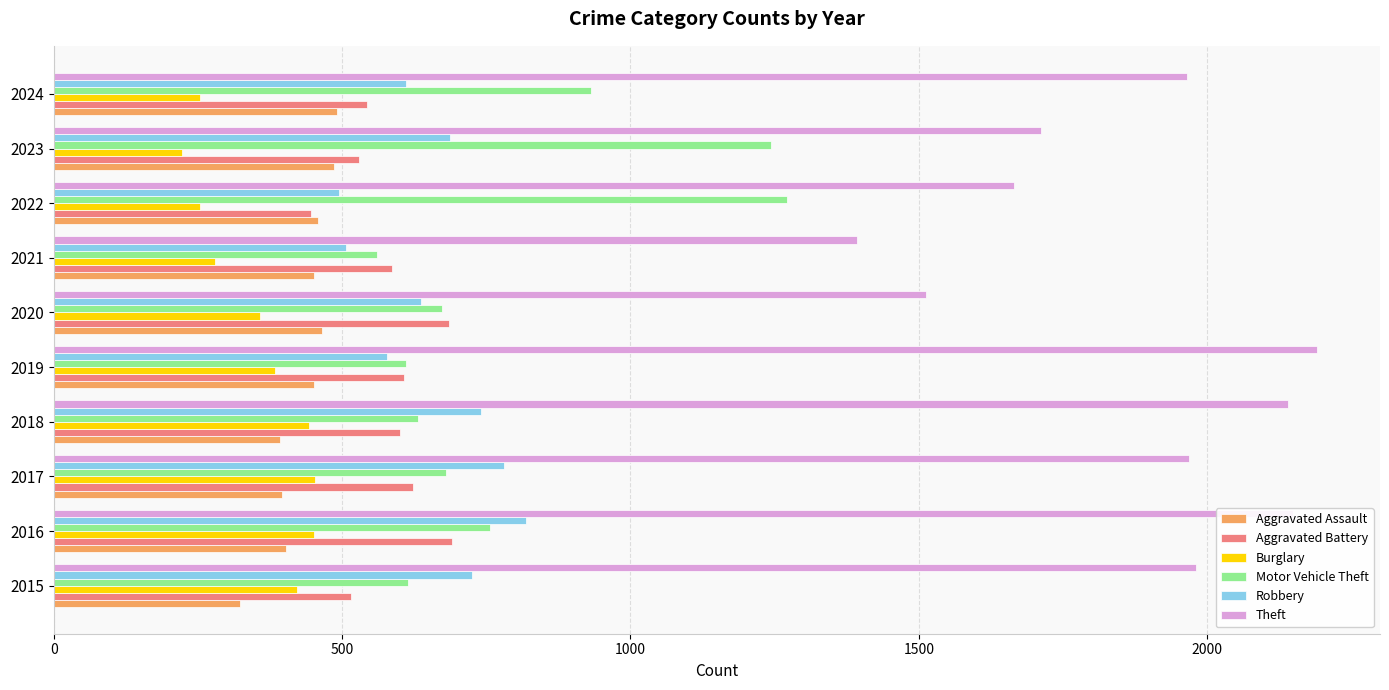

What is the spread (max minus min) of values at 2019?

1807